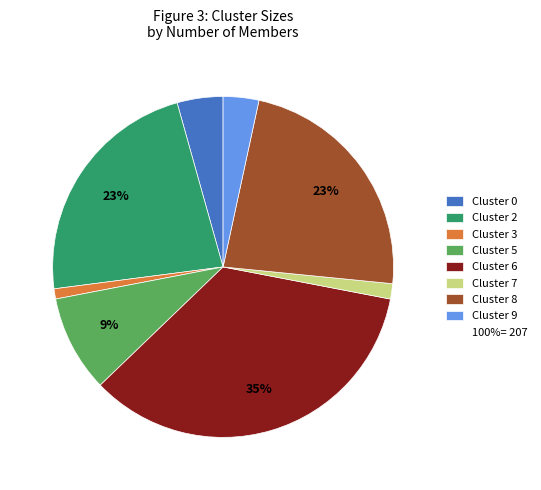

To the nearest percent, what is the difference between the largest and smallest slice percentages?

34%